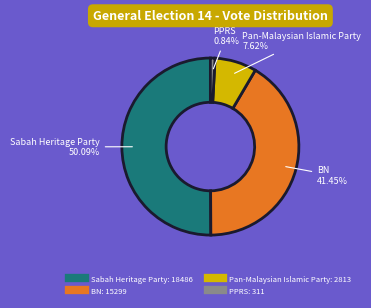

To the nearest percent, what is the difference between the largest and smallest slice percentages?

49%